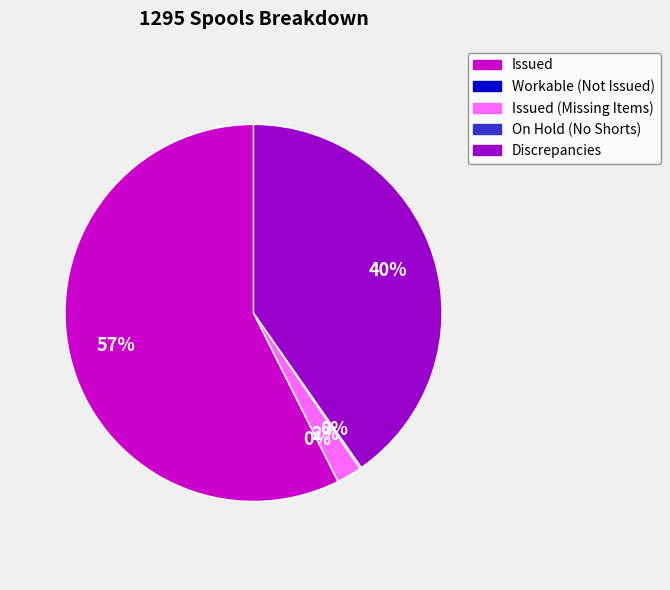

Combined, what portion of the pie is Issued and Workable (Not Issued)?

57.4%